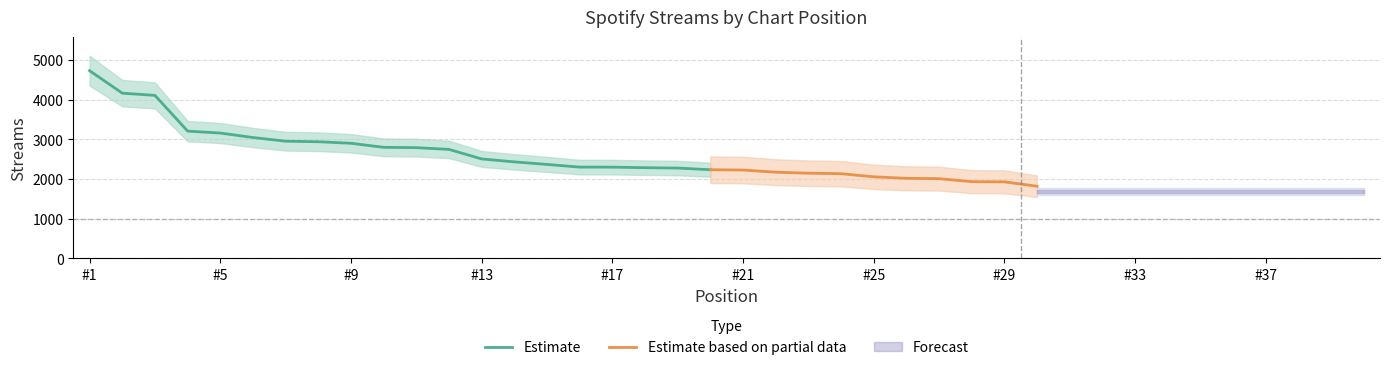

What is the lowest value of the Estimate series?

2234